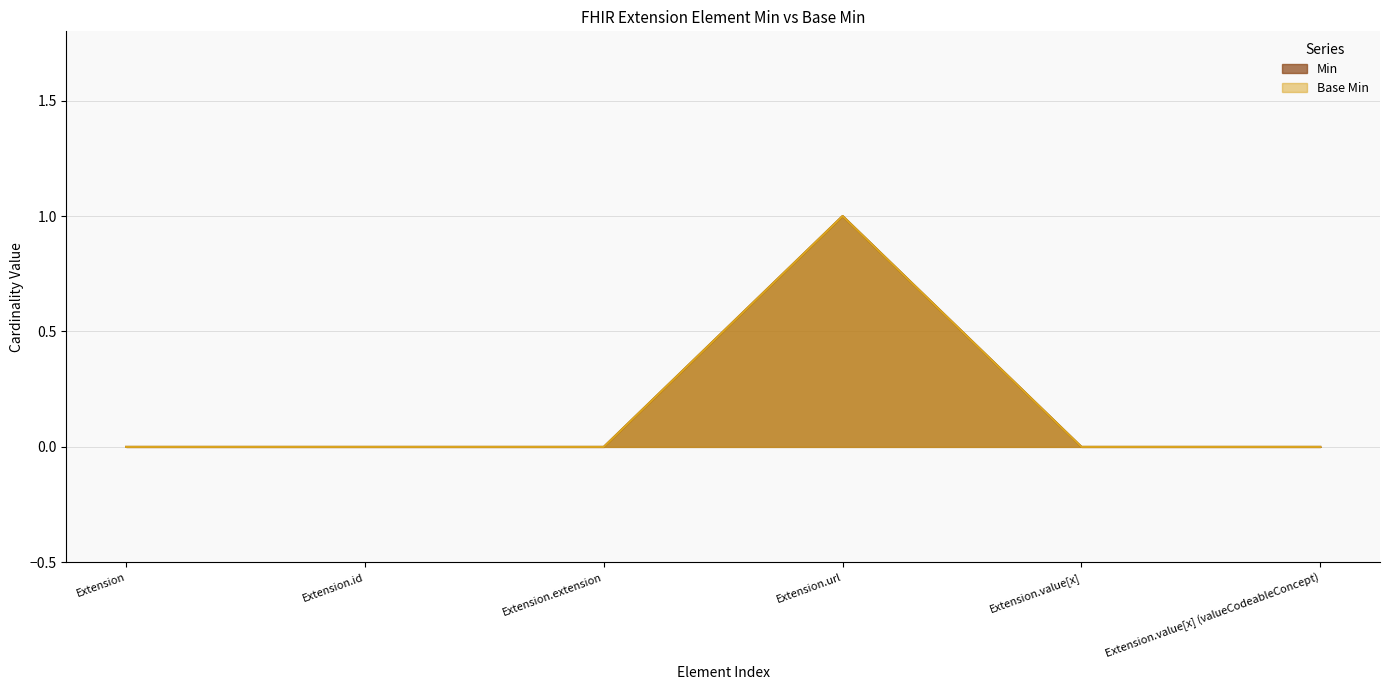

True or false: Base Min has more than 1 interior local peaks.

False